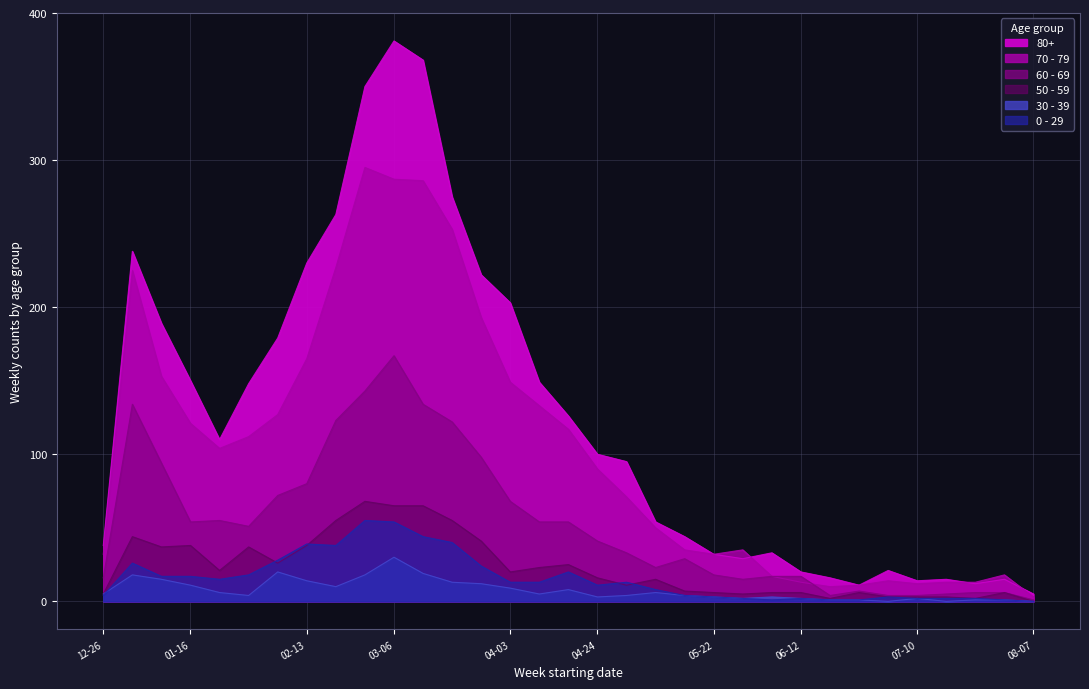

At which label does 50 - 59 reach its peak?

2023-02-27